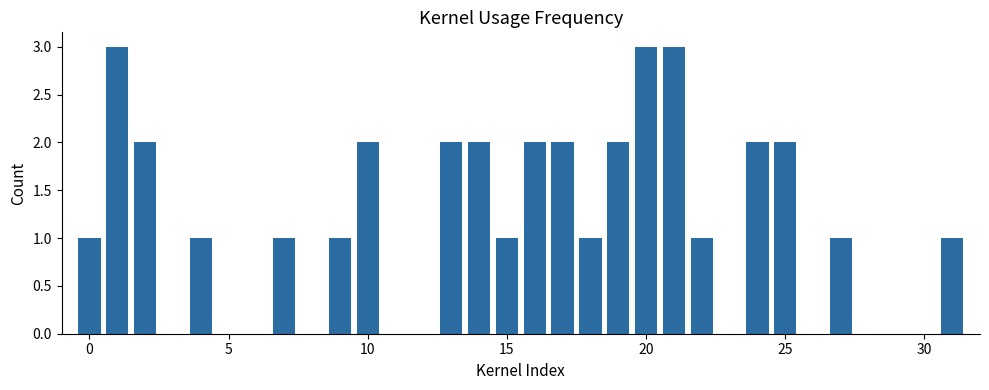

What is the greatest value displayed?

3